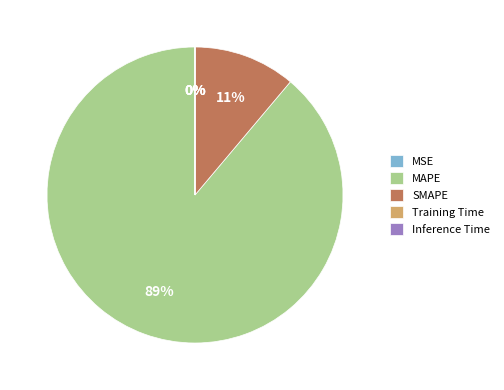

To the nearest percent, what is the difference between the SMAPE and MAPE slice percentages?

78%